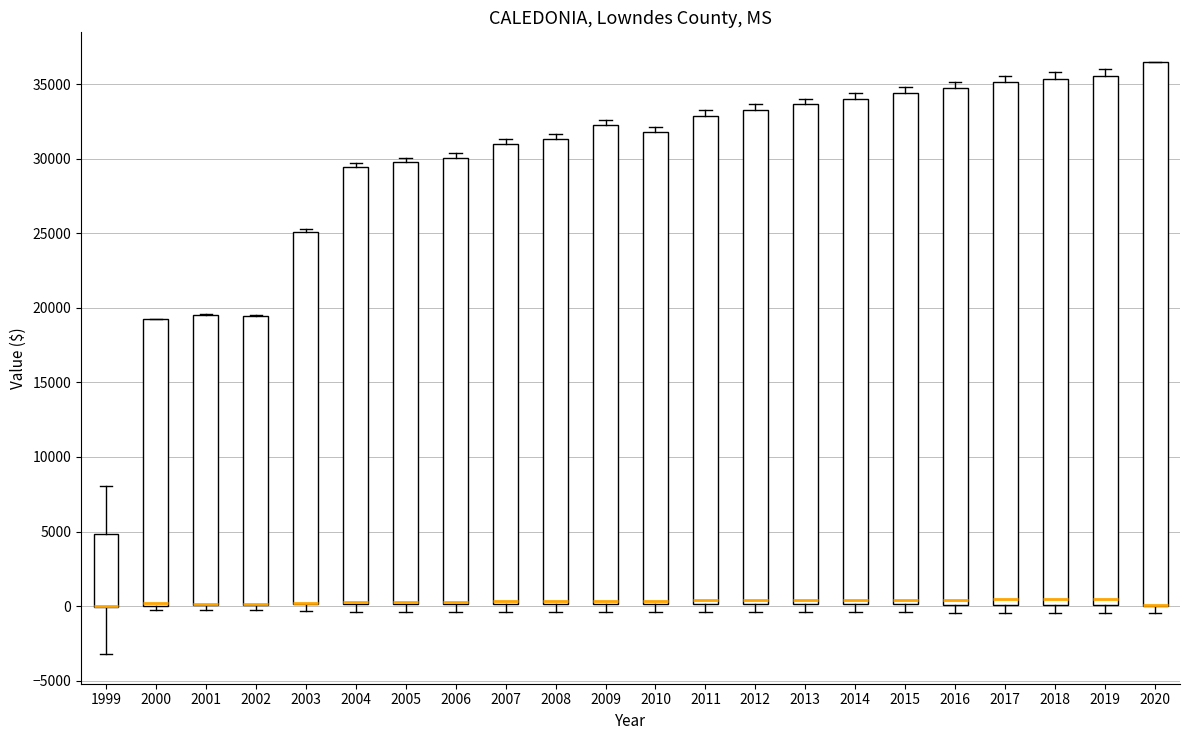

Reading left to right, read every box against the y-axis: the position of its median line, the range the box covers, and the ends of its whiskers. The values are not printed on the chart, so give them approximately, as read against the axis.

1999: median 0 (drawn on the box's lower edge), box 0 to 5000, whiskers -3000 to 8000
2000: median 0 (just above the box's lower edge), box 0 to 19000, whiskers 0 (just below the box's lower edge) to 19500
2001: median 0 (drawn on the box's lower edge), box 0 to 19500, whiskers 0 (just below the box's lower edge) to 19500
2002: median 0 (drawn on the box's lower edge), box 0 to 19500, whiskers 0 (just below the box's lower edge) to 19500
2003: median 0 (drawn on the box's lower edge), box 0 to 25000, whiskers -500 to 25500
2004: median 500 (drawn on the box's lower edge), box 0 to 29500, whiskers -500 to 29500 (just above the box's upper edge)
2005: median 500 (drawn on the box's lower edge), box 0 to 30000, whiskers -500 to 30000 (just above the box's upper edge)
2006: median 500 (drawn on the box's lower edge), box 0 to 30000, whiskers -500 to 30500
2007: median 500 (drawn on the box's lower edge), box 0 to 31000, whiskers -500 to 31500
2008: median 500 (drawn on the box's lower edge), box 0 to 31500, whiskers -500 to 31500 (just above the box's upper edge)
2009: median 500, box 0 to 32500, whiskers -500 to 32500 (just above the box's upper edge)
2010: median 500, box 0 to 32000, whiskers -500 to 32000 (just above the box's upper edge)
2011: median 500, box 0 to 33000, whiskers -500 to 33500
2012: median 500, box 0 to 33500, whiskers -500 to 33500 (just above the box's upper edge)
2013: median 500, box 0 to 33500, whiskers -500 to 34000
2014: median 500, box 0 to 34000, whiskers -500 to 34500
2015: median 500, box 0 to 34500, whiskers -500 to 35000
2016: median 500, box 0 to 35000, whiskers -500 to 35000 (just above the box's upper edge)
2017: median 500, box 0 to 35000, whiskers -500 to 35500
2018: median 500, box 0 to 35500, whiskers -500 to 36000
2019: median 500, box 0 to 35500, whiskers -500 to 36000
2020: median 0 (drawn on the box's lower edge), box 0 to 36500, whiskers -500 to 36500